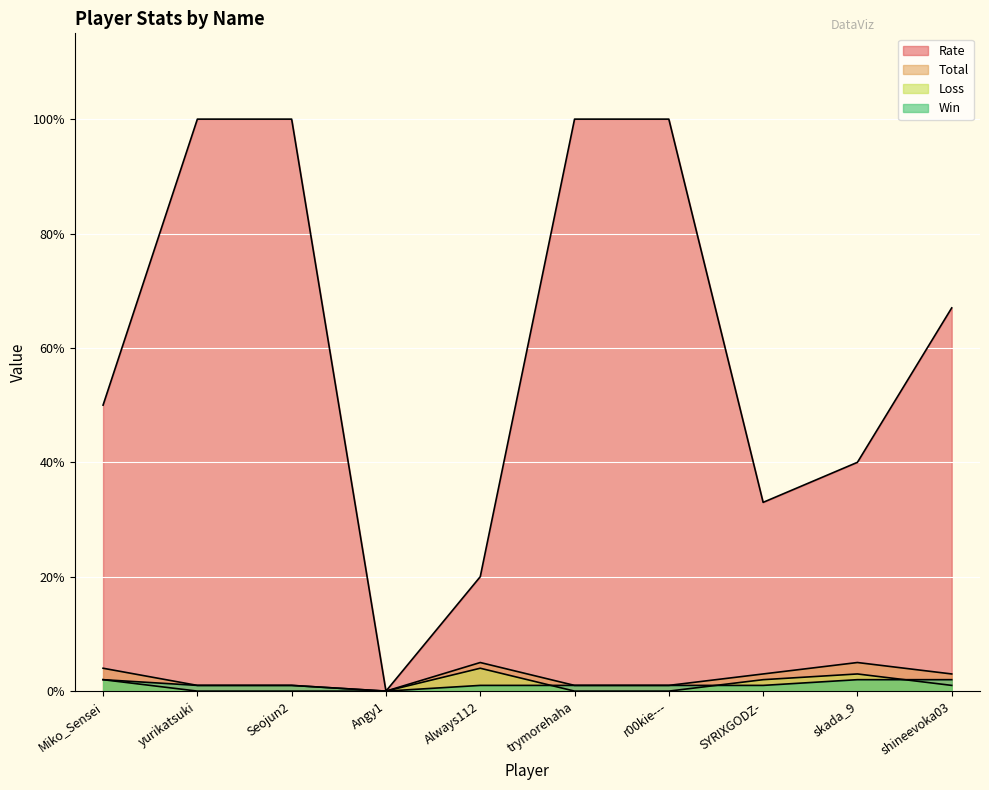

Which series has the widest spread of values?

Rate